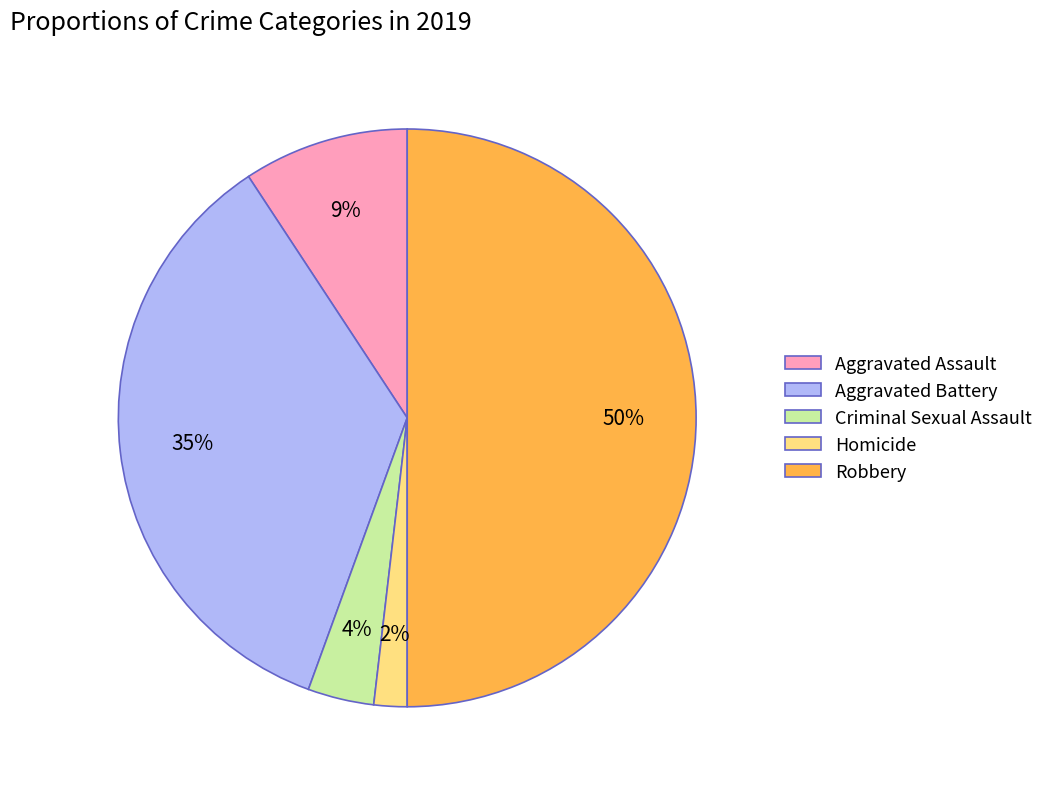

Is Criminal Sexual Assault the majority of the pie?

No